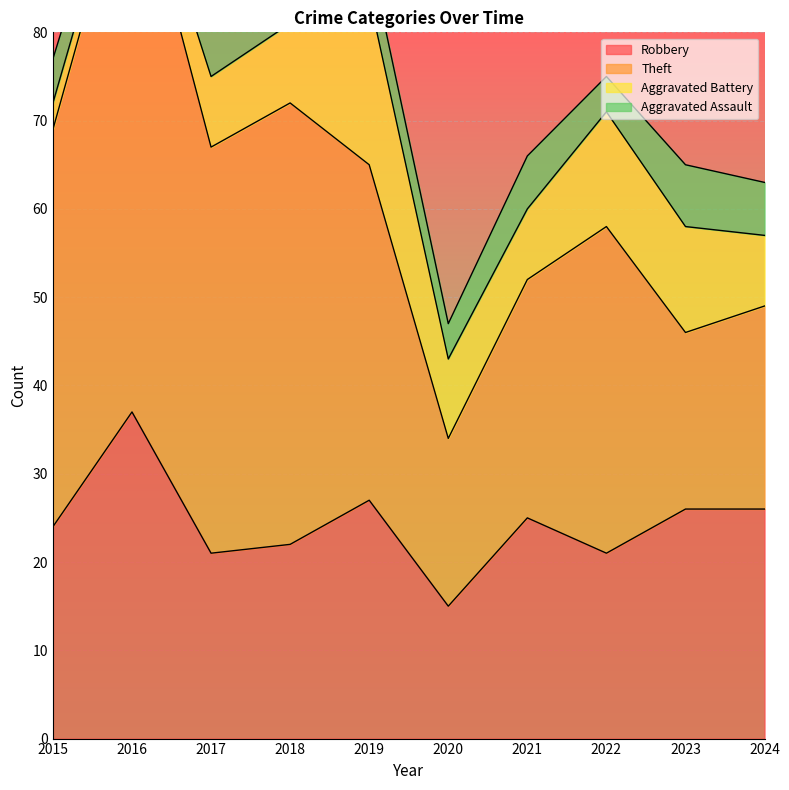

Is it true that Robbery equals 4 at 2022?

False